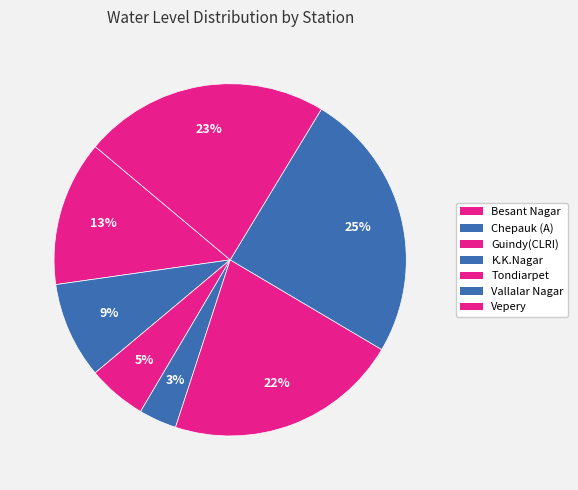

To the nearest percent, what percentage of the pie is Vallalar Nagar?

25%